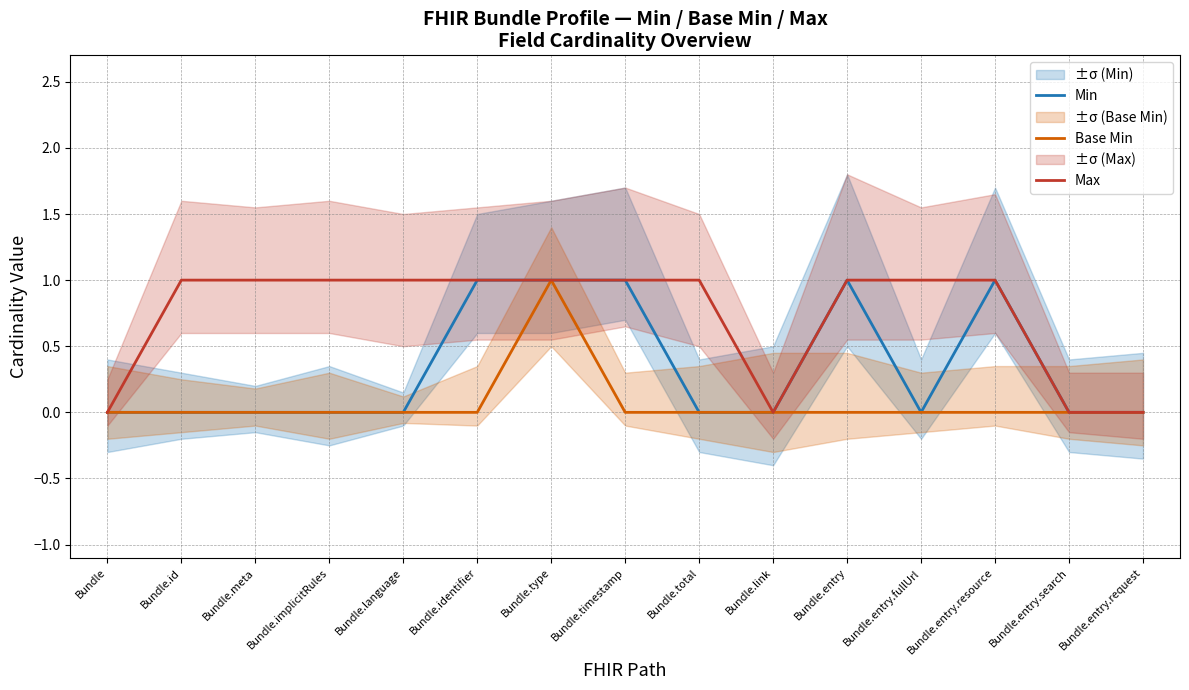

What is the total value across all series at Bundle.meta?

1